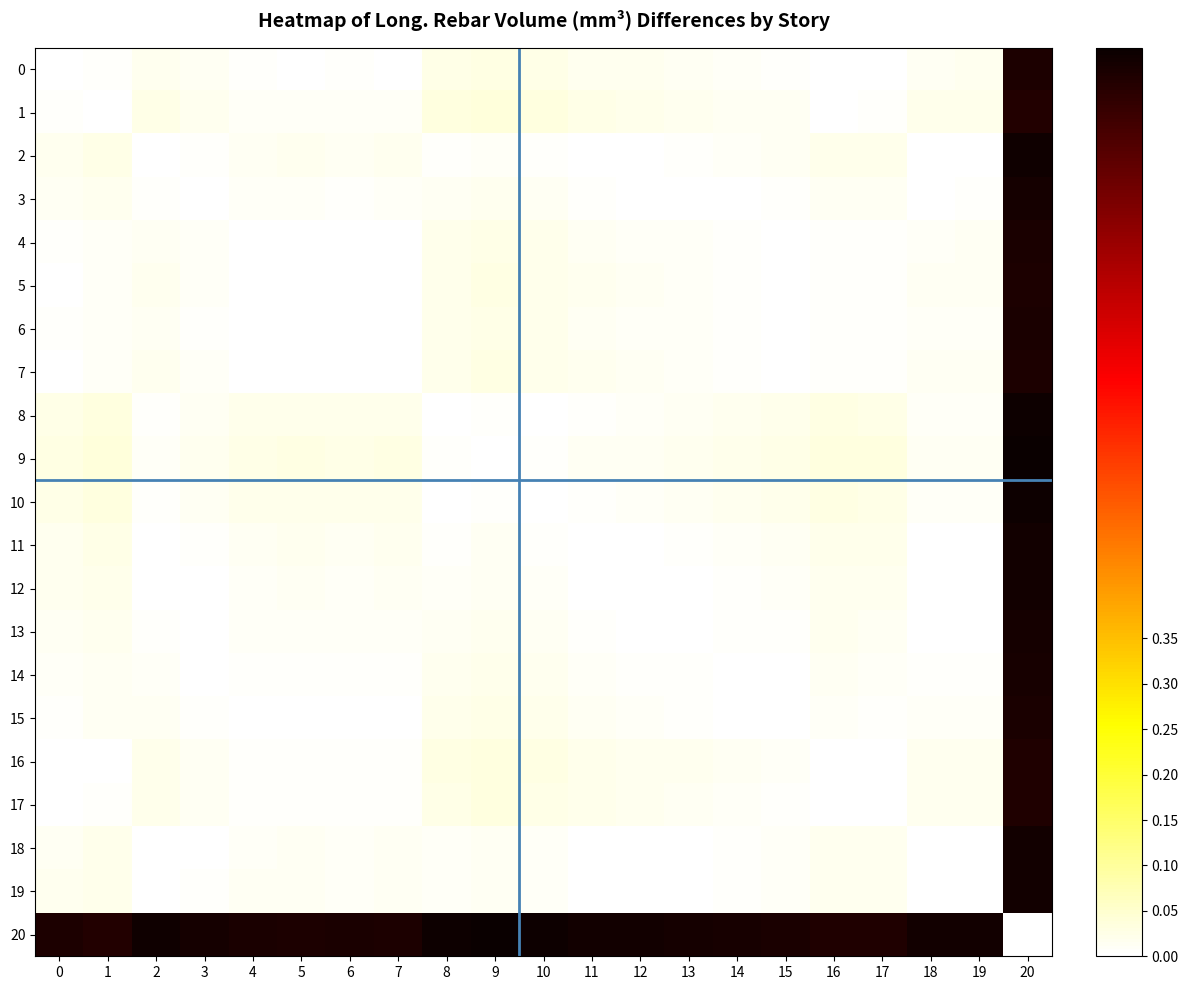

Count the number of data series in this chart.

21